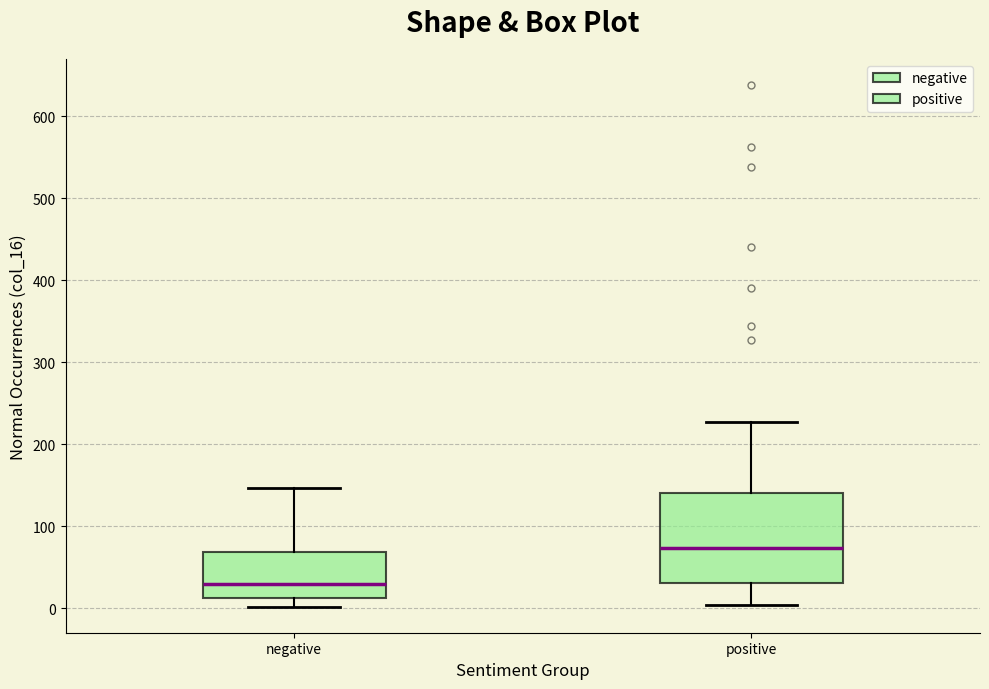

Reading left to right, read every box against the y-axis: the position of its median line, the range the box covers, and the ends of its whiskers. The values are not printed on the chart, so give them approximately, as read against the axis.

negative: median 30, box 10 to 70, whiskers 0 to 150
positive: median 70, box 30 to 140, whiskers 0 to 230